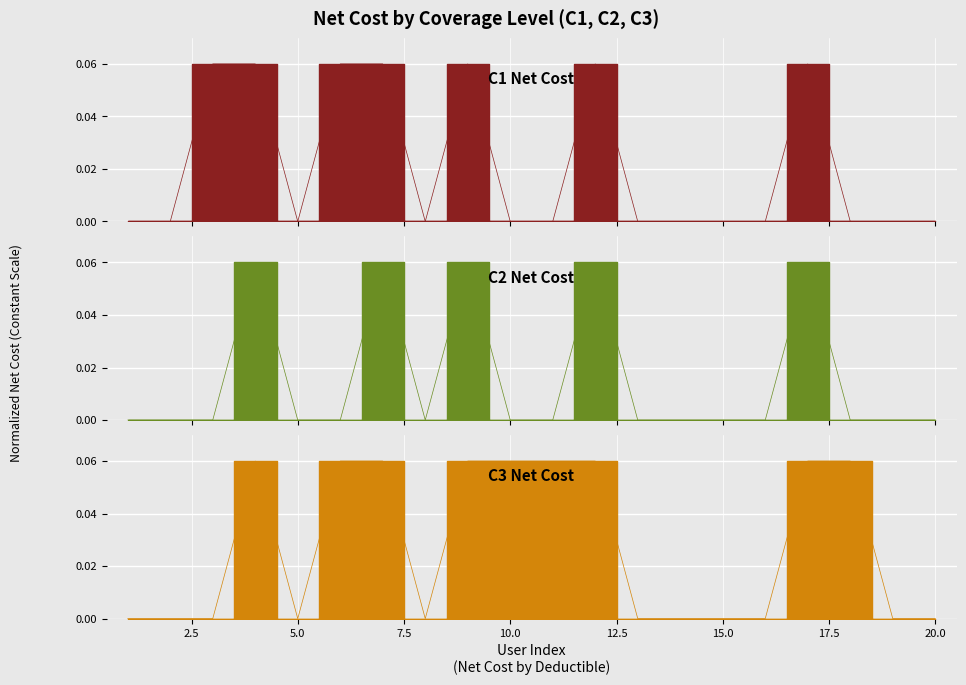

Where is C1 Net Cost nearest to the value 0?

1